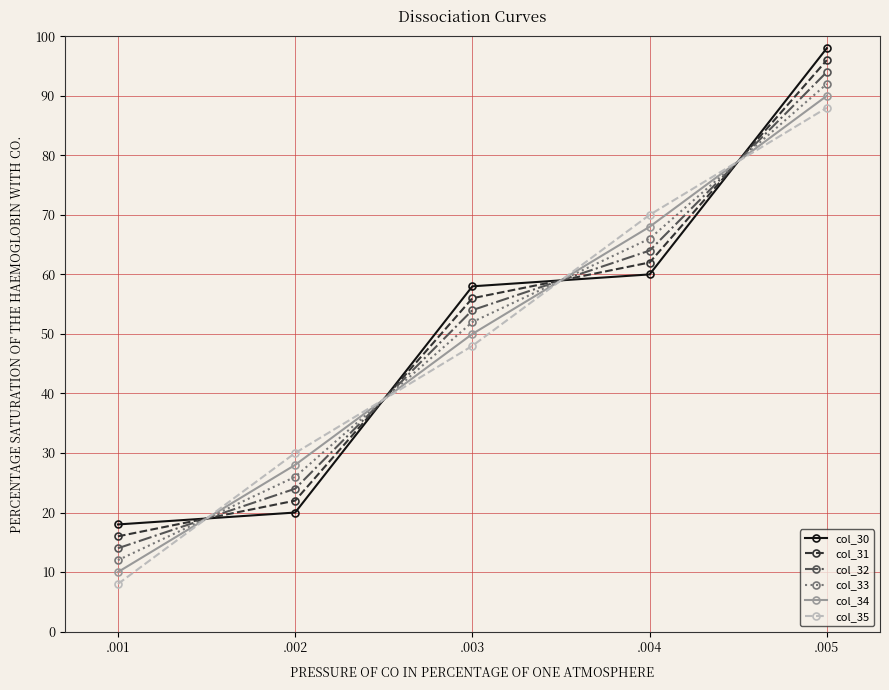

At how many categories does at least one series exceed 32?

3